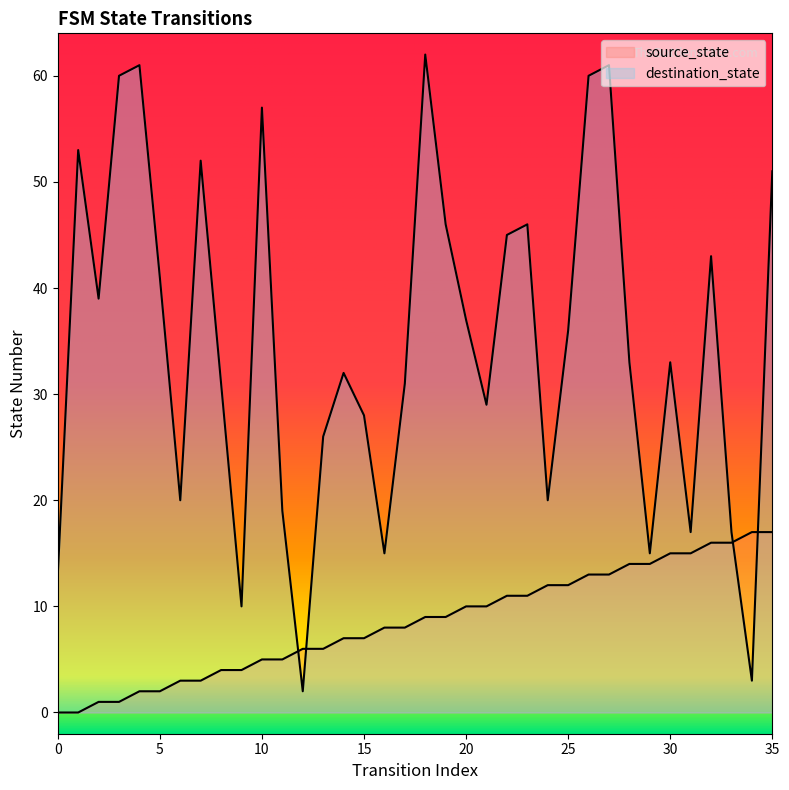

How many interior local peaks does the destination_state series have?

10